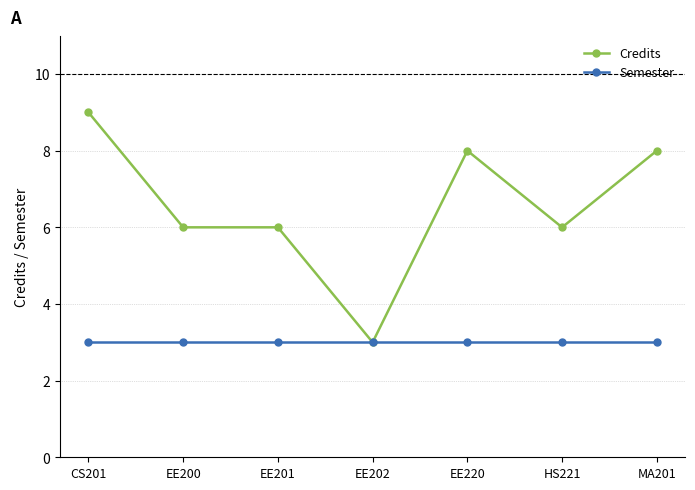

Is it true that Semester equals 3 at EE220?

True